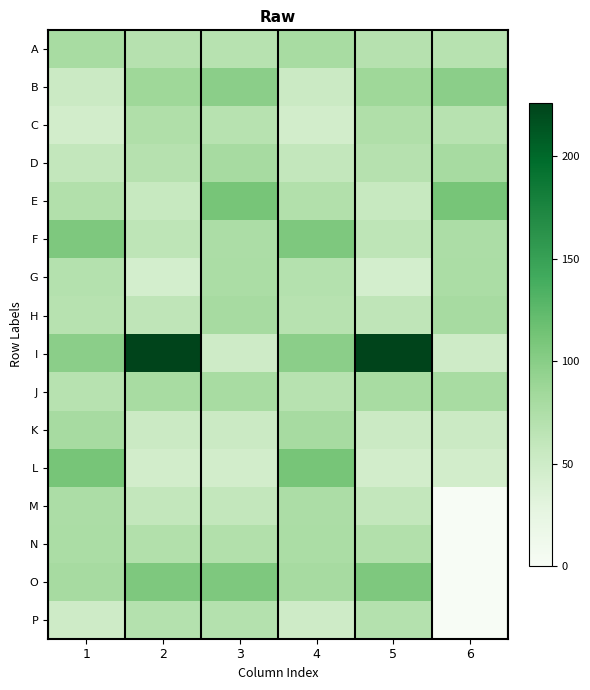

Reading left to right, transcribe all the data shown in this chart.

A: 1=78.6	2=69.6	3=68.7	4=78.6	5=69.6	6=68.7
B: 1=52.8	2=86.0	3=98.3	4=52.8	5=86.0	6=98.3
C: 1=46.4	2=73.7	3=68.3	4=46.4	5=73.7	6=68.3
D: 1=59.3	2=69.5	3=80.3	4=59.3	5=69.5	6=80.3
E: 1=71.6	2=56.1	3=111.1	4=71.6	5=56.1	6=111.1
F: 1=106.7	2=63.4	3=76.3	4=106.7	5=63.4	6=76.3
G: 1=70.3	2=44.6	3=77.3	4=70.3	5=44.6	6=77.3
H: 1=68.7	2=62.4	3=80.1	4=68.7	5=62.4	6=80.1
I: 1=98.3	2=226.0	3=50.1	4=98.3	5=226.0	6=50.1
J: 1=68.3	2=78.6	3=78.6	4=68.3	5=78.6	6=78.6
K: 1=80.3	2=52.8	3=52.8	4=80.3	5=52.8	6=52.8
L: 1=111.1	2=46.4	3=46.4	4=111.1	5=46.4	6=46.4
M: 1=76.3	2=59.3	3=59.3	4=76.3	5=59.3	6=0.0
N: 1=77.3	2=71.6	3=71.6	4=77.3	5=71.6	6=0.0
O: 1=80.1	2=106.7	3=106.7	4=80.1	5=106.7	6=0.0
P: 1=50.1	2=70.3	3=70.3	4=50.1	5=70.3	6=0.0